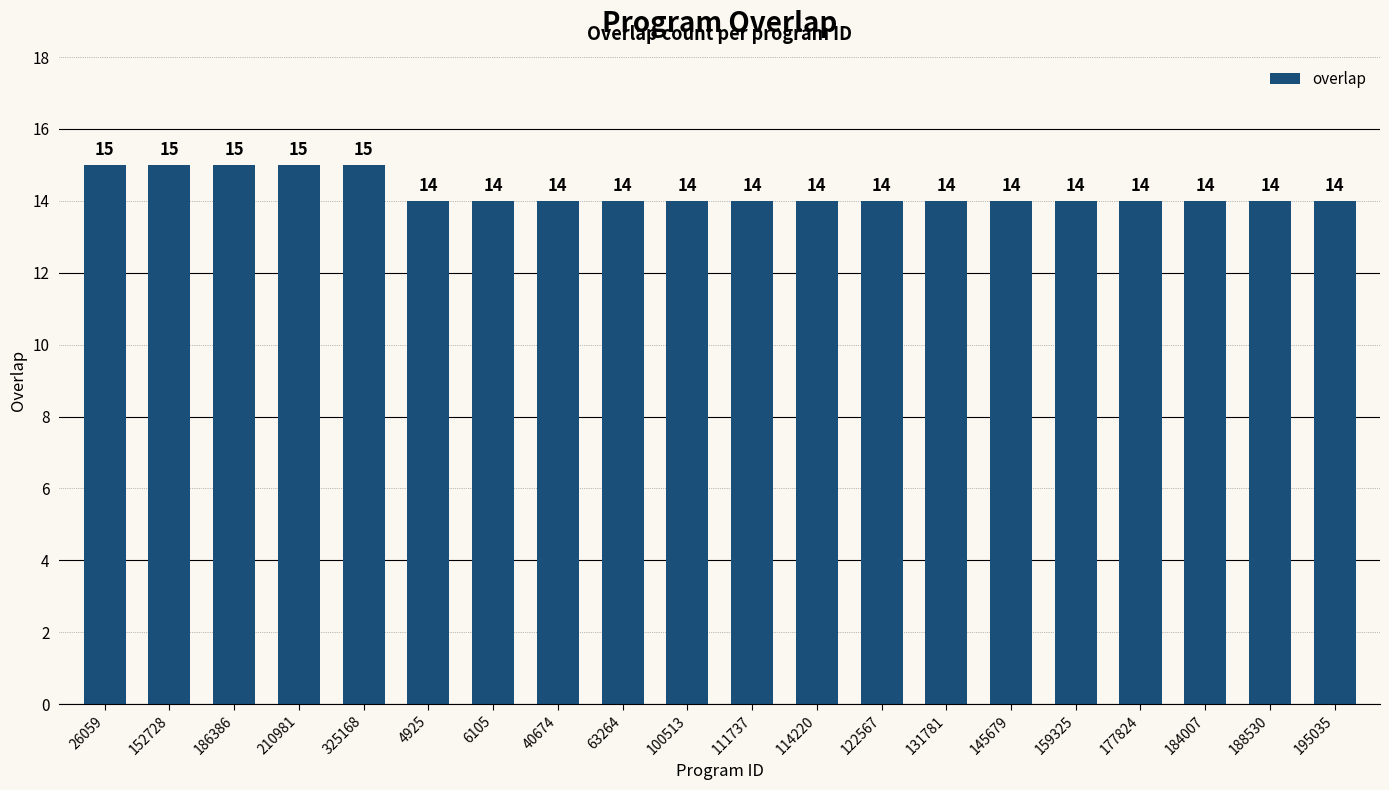

What is the label of the 4th bar from the right?

177824